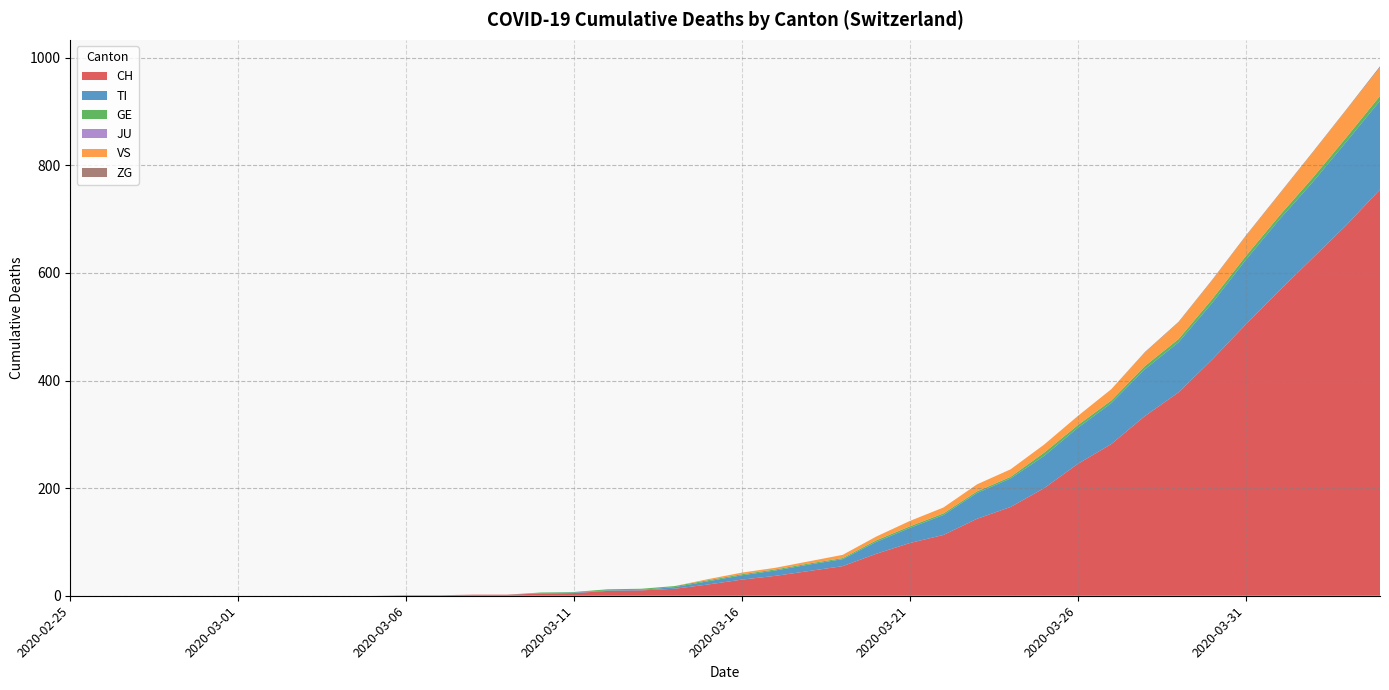

Reading left to right, list all the values displayed in this chart.

CH: 0	0	0	0	0	0	0	0	0	0	1	1	2	2	4	5	9	10	13	21	30	37	46	55	78	98	113	143	165	200	245	282	334	378	439	504	567	628	689	755
TI: 0	0	0	0	0	0	0	0	0	0	0	0	0	0	1	1	1	1	3	6	8	10	12	13	22	28	37	48	53	60	67	76	87	93	105	120	132	141	155	165
GE: 0	0	0	0	0	0	0	0	0	0	0	0	0	0	1	1	2	2	2	2	2	2	2	2	3	3	3	3	3	6	5	5	6	6	7	7	7	8	8	9
JU: 0	0	0	0	0	0	0	0	0	0	0	0	0	0	0	0	0	0	0	0	0	0	0	0	0	0	0	0	0	0	0	0	0	0	0	0	0	0	0	0
VS: 0	0	0	0	0	0	0	0	0	0	0	0	0	0	0	0	0	0	0	2	3	3	4	6	7	10	11	13	14	15	17	21	25	31	35	37	40	47	51	53
ZG: 0	0	0	0	0	0	0	0	0	0	0	0	0	0	0	0	0	0	0	0	0	0	0	0	0	0	0	0	0	0	0	0	1	1	1	1	1	1	1	2